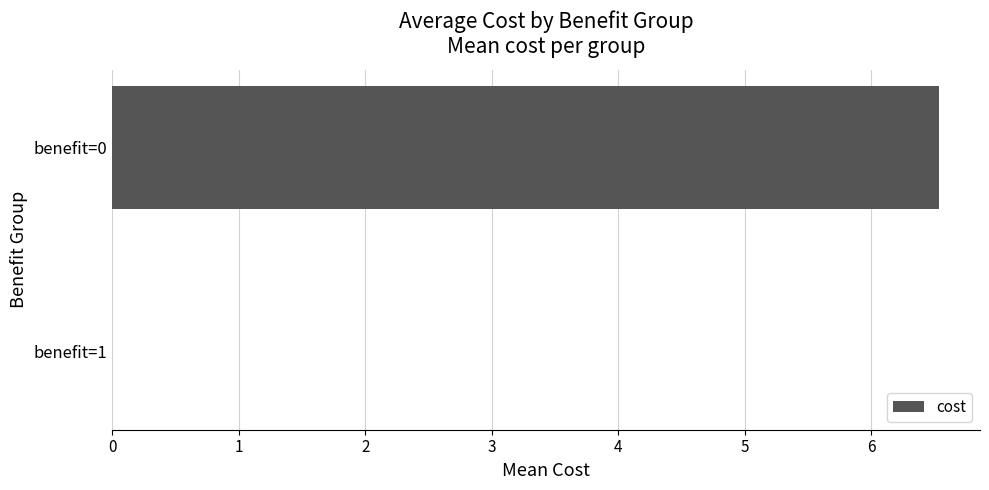

Is it true that the value at benefit=0 is 10.6?

False